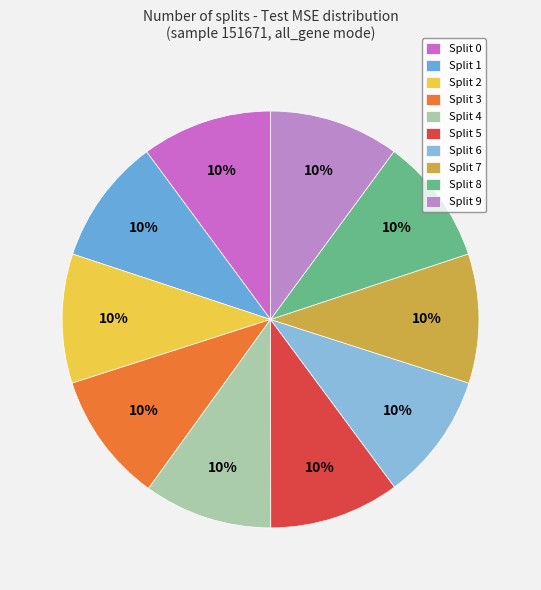

Combined, do Split 8 and Split 9 account for over 50%?

No